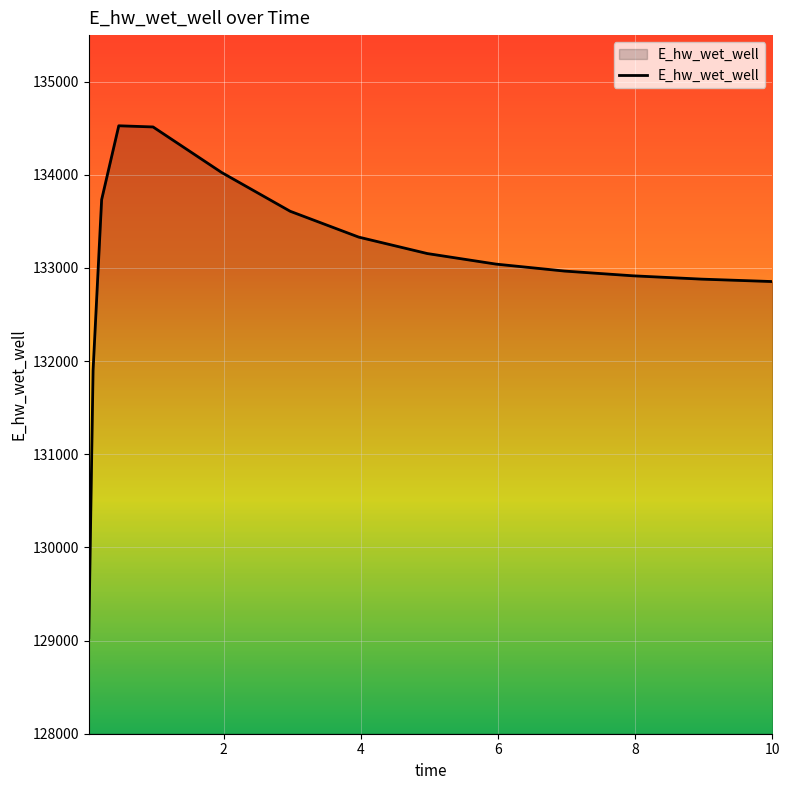

What is the minimum value shown in the chart?

129032.6